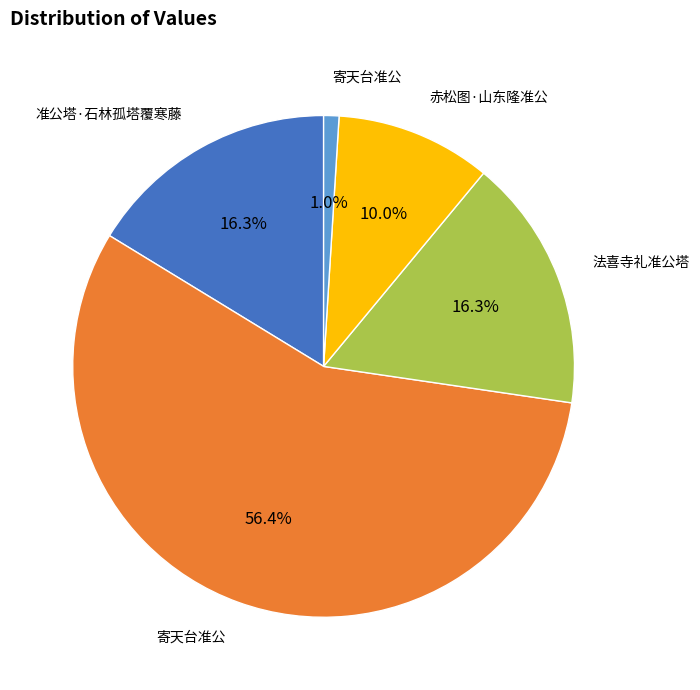

Does any single category account for the majority?

Yes